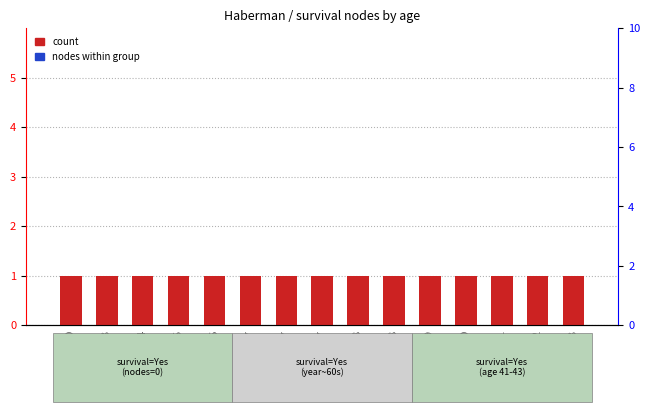

Reading right to left, list all the values displayed in this chart.

count: 1	1	1	1	1	1	1	1	1	1	1	1	1	1	1
nodes within group: 0	0	0	0	0	0	0	0	0	0	0	0	0	0	0